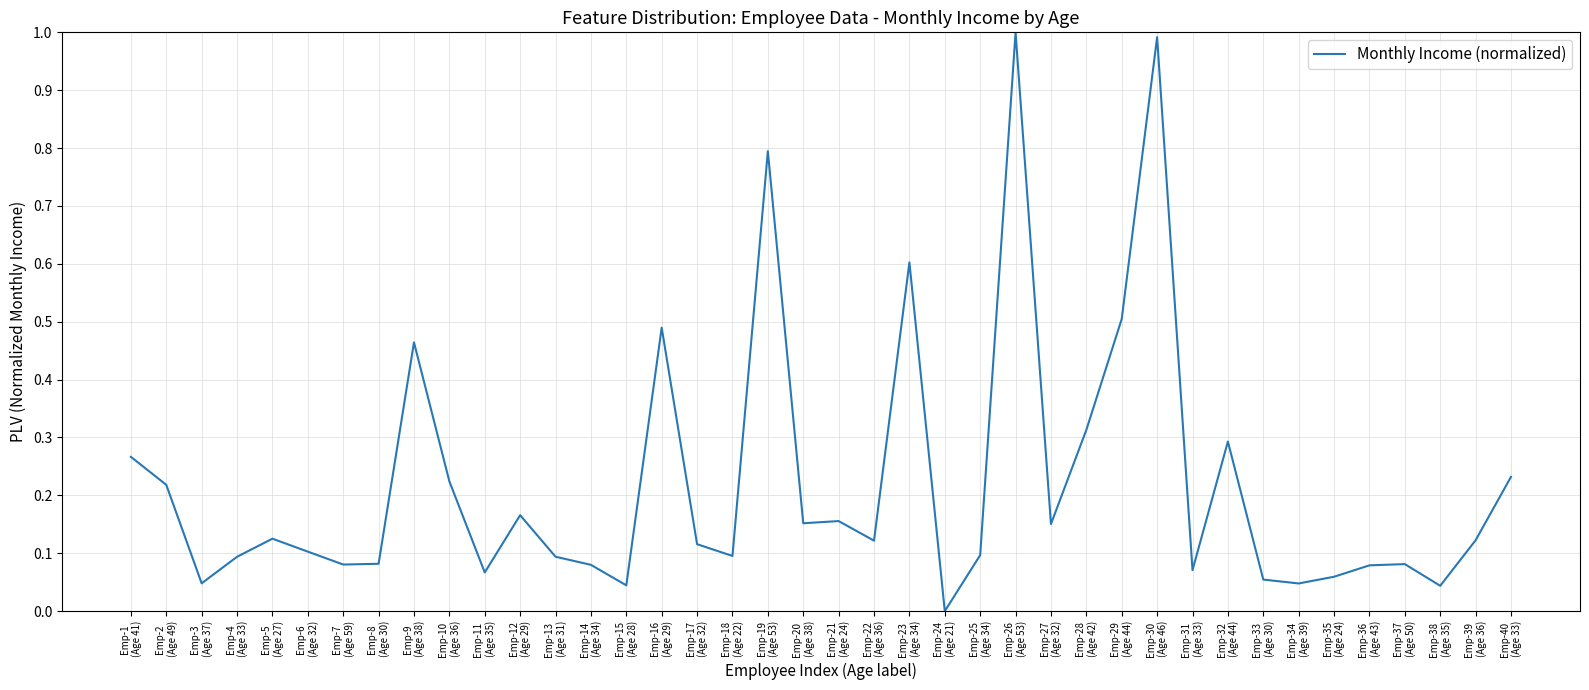

What is the greatest value displayed?

1.0